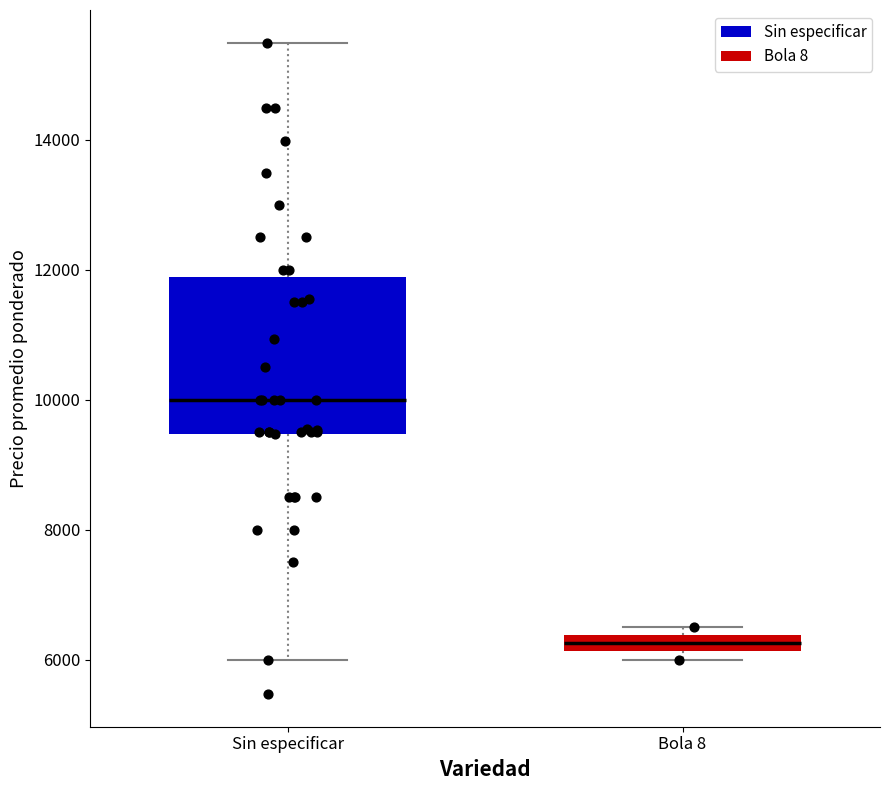

Which box is the tallest, from its lower edge to its upper edge?

Sin especificar